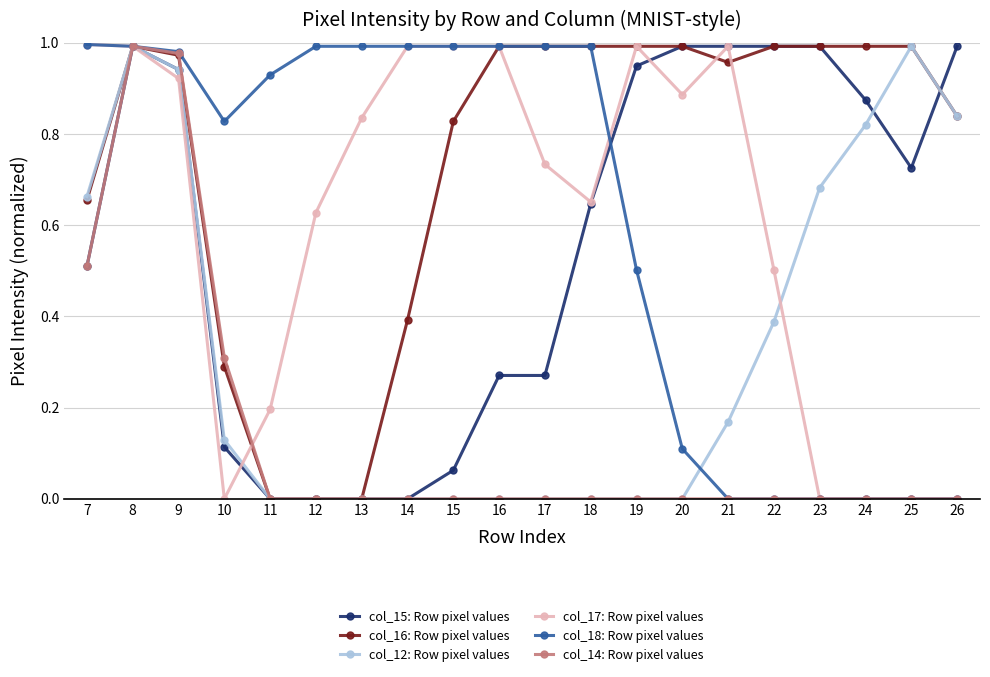

Between 20 and 23, which series saw the biggest shift?

col_17: Row pixel values